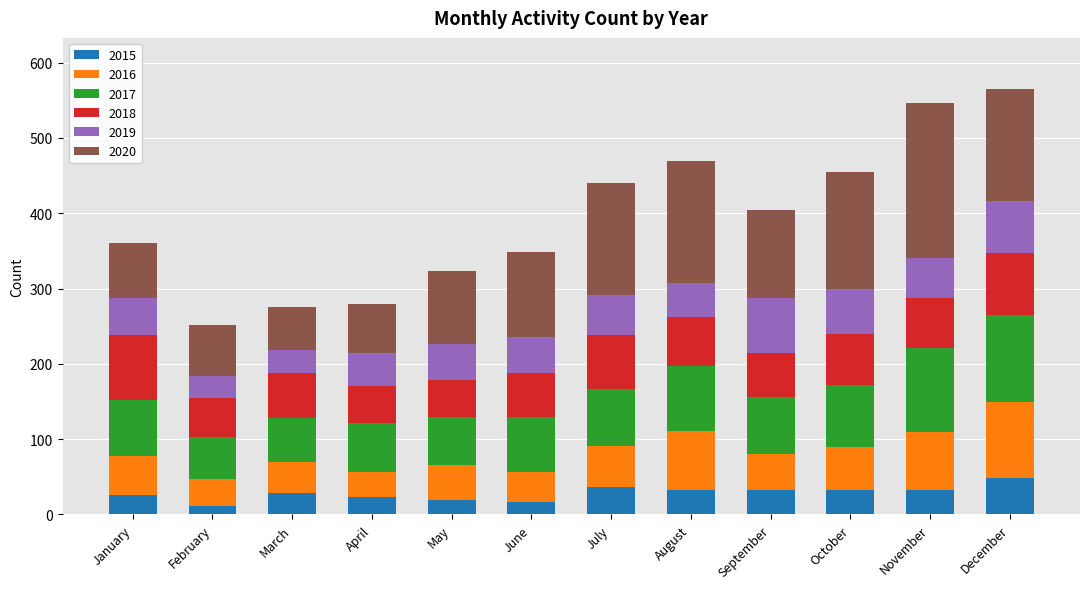

What is the sum of the 2015 values at January and May?

45